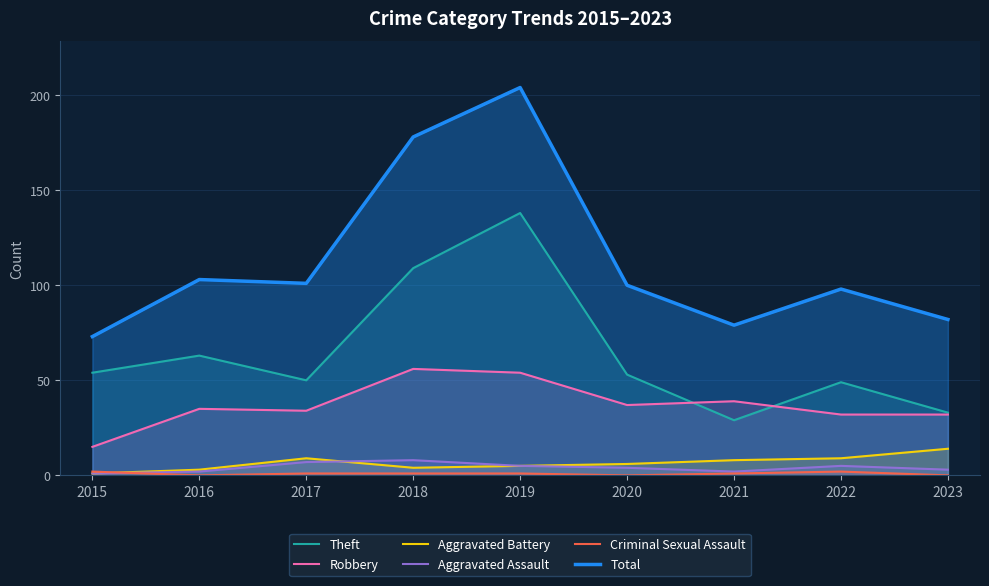

Which has a higher value, 2023 or 2016?

2016